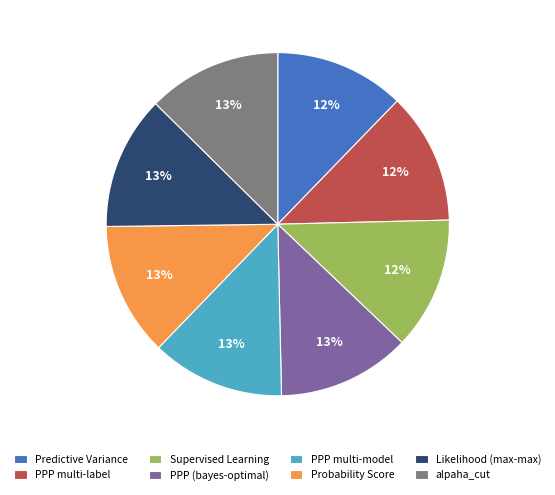

How many slices are in this pie chart?

8